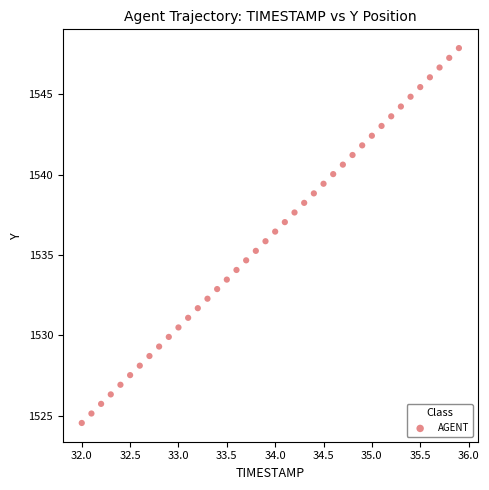

What is the range of X values (max minus min)?

3.9